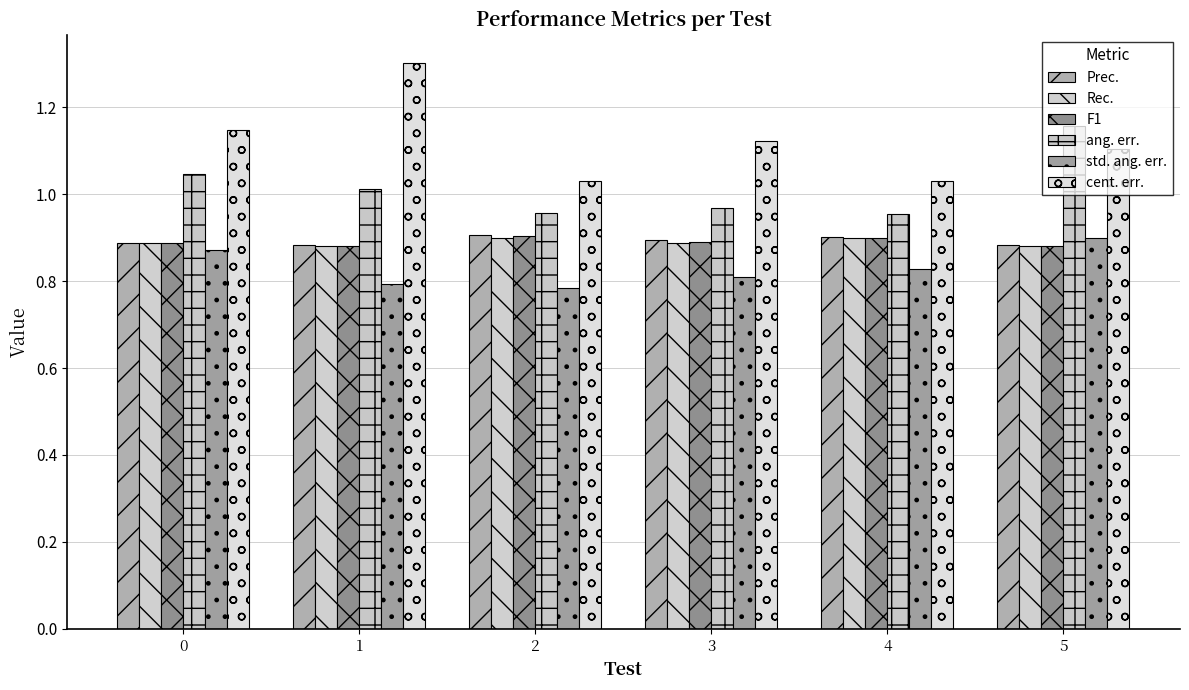

How many data points does each series have?

6